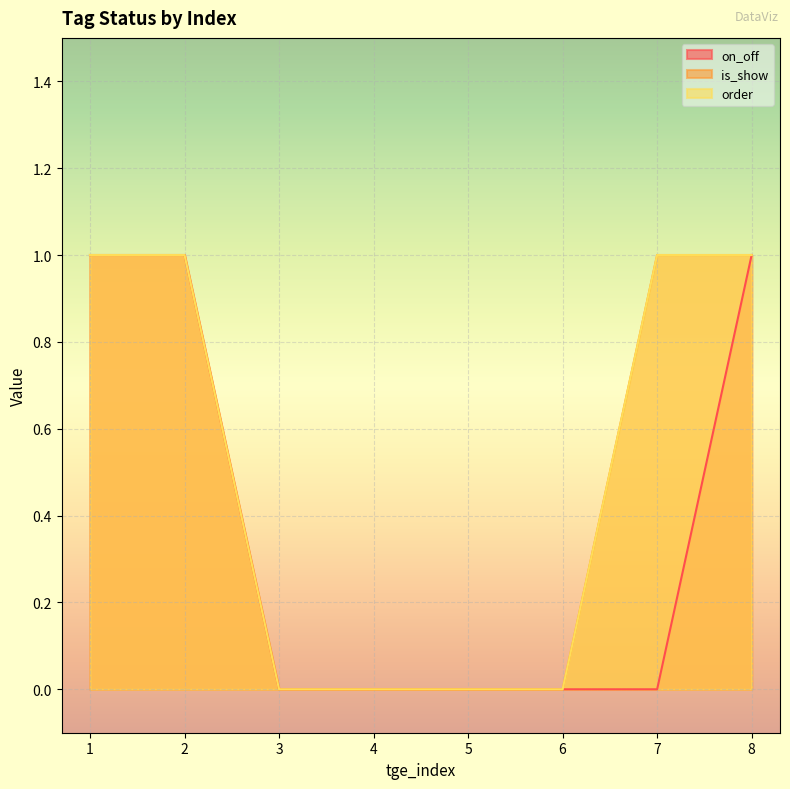

Rank the categories by order value from highest to lowest.

1, 2, 7, 8, 3, 4, 5, 6